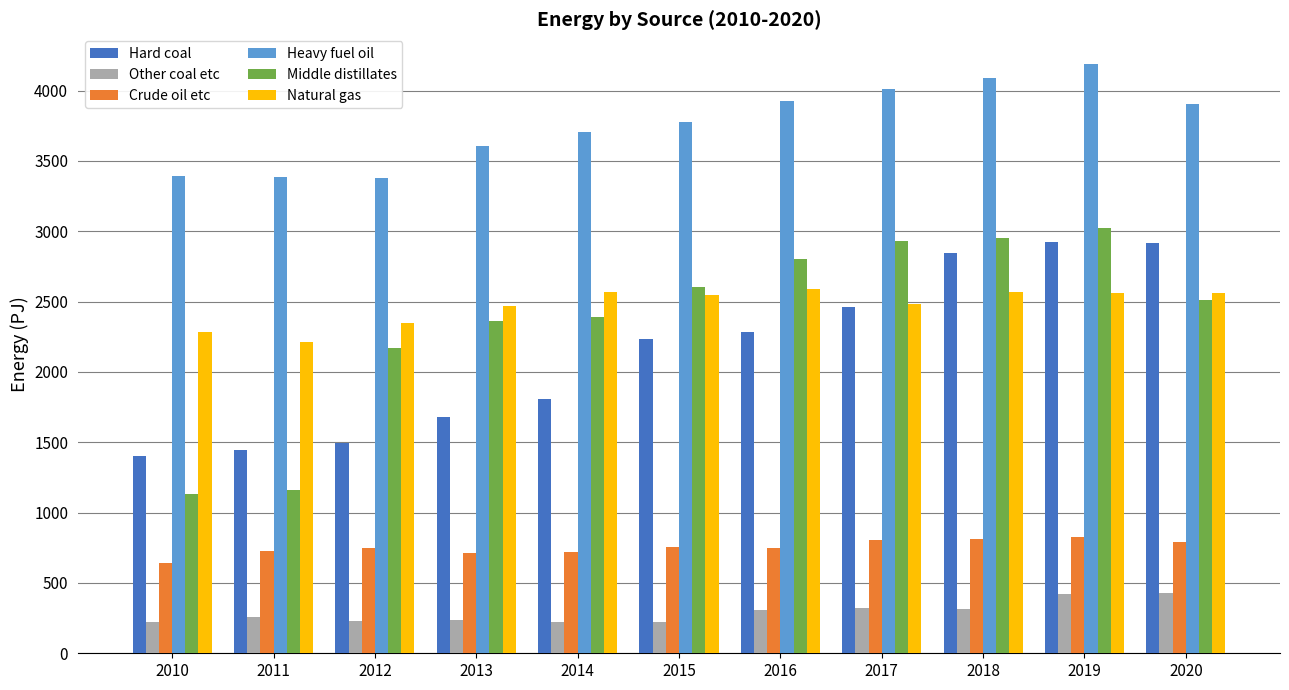

The value of Hard coal at 2015 is 1496.7. True or false?

False